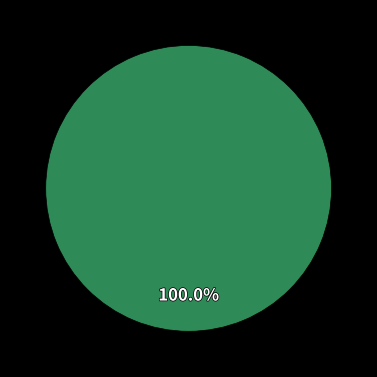

Does getlist002 represent more than half of the total?

Yes